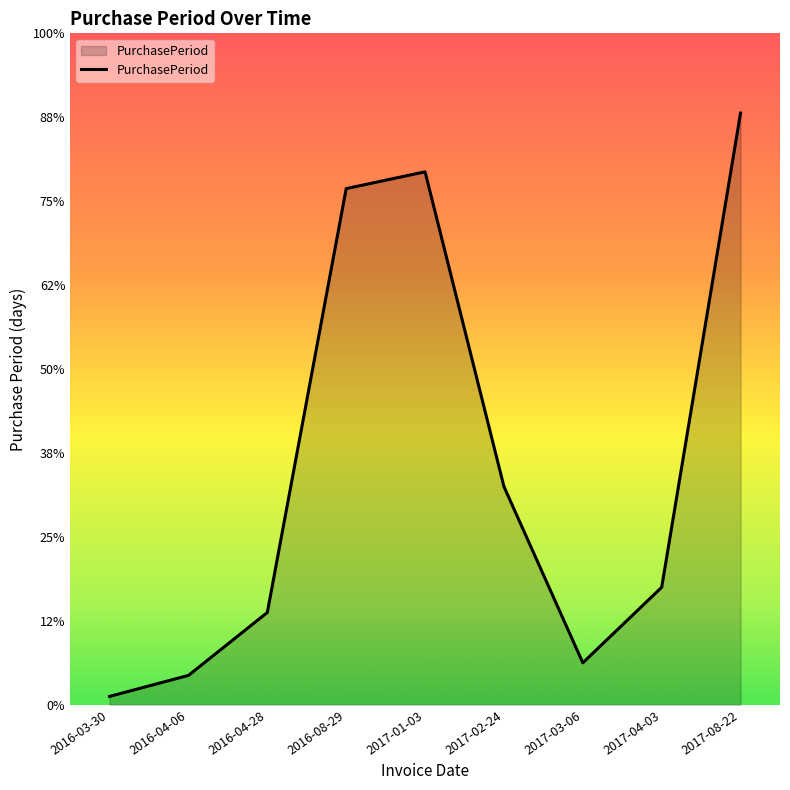

What is the difference between the values at 2017-01-03 and 2017-03-06?

117